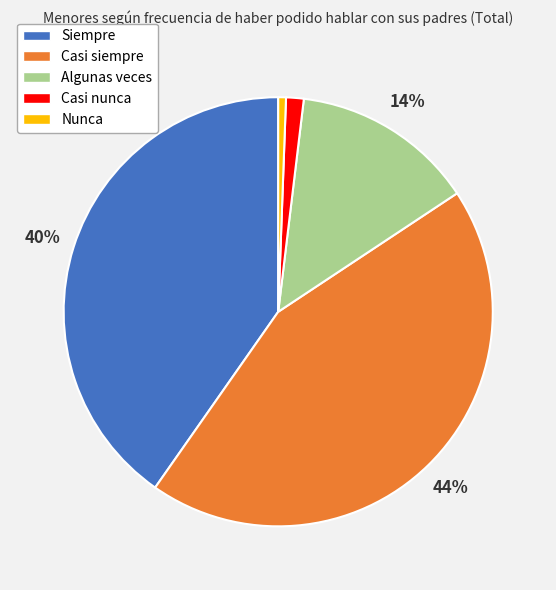

To the nearest percent, what is the difference between the largest and smallest slice percentages?

43%